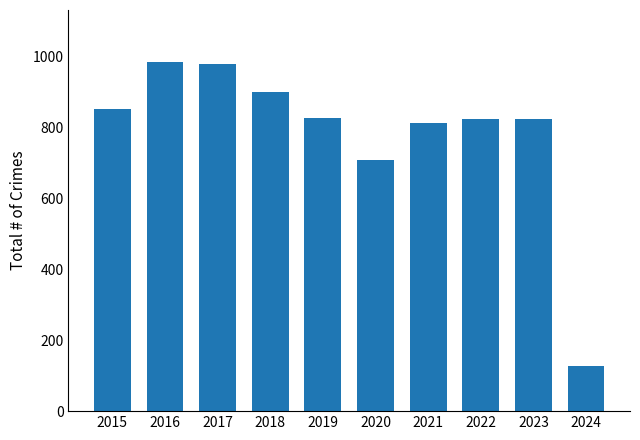

Which has a higher value, 2015 or 2023?

2015